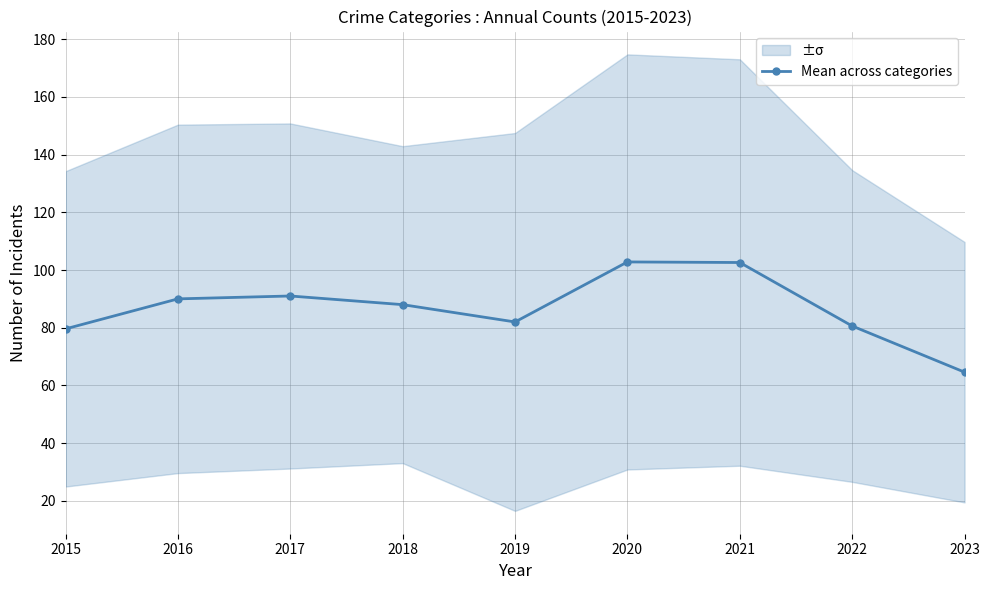

List the labels in order of value, largest first.

2020, 2021, 2017, 2016, 2018, 2019, 2022, 2015, 2023